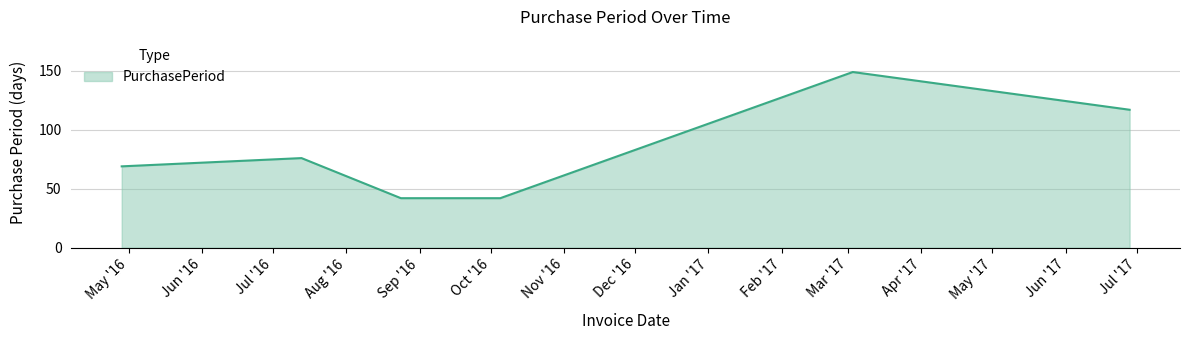

What is the difference between the second highest and second lowest values?

75